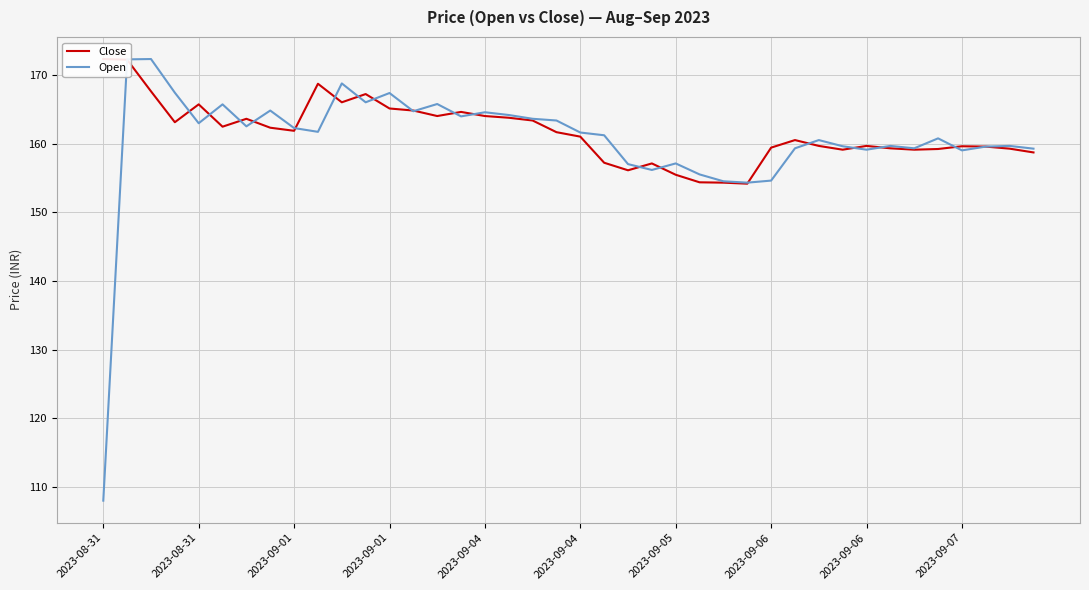

At 15, list the series in order from smallest to largest.

Open, Close